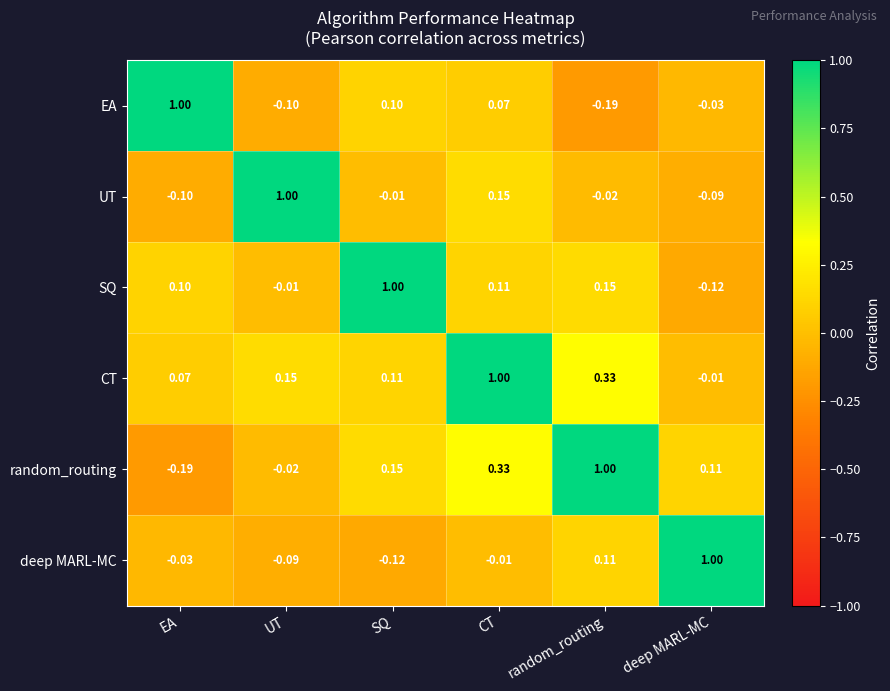

At which label is SQ closest to 0?

UT